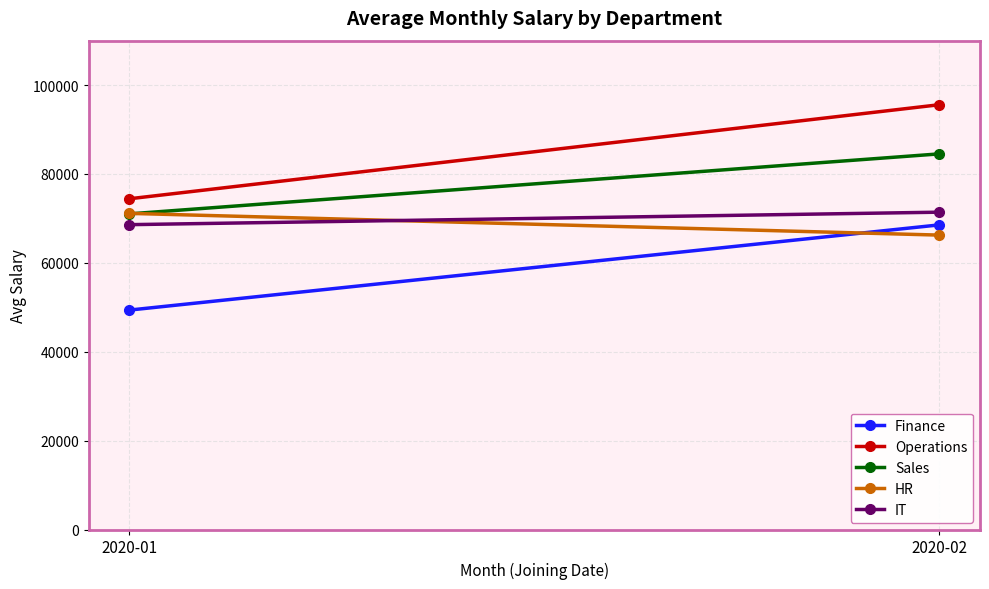

What is the greatest value displayed?

95590.0